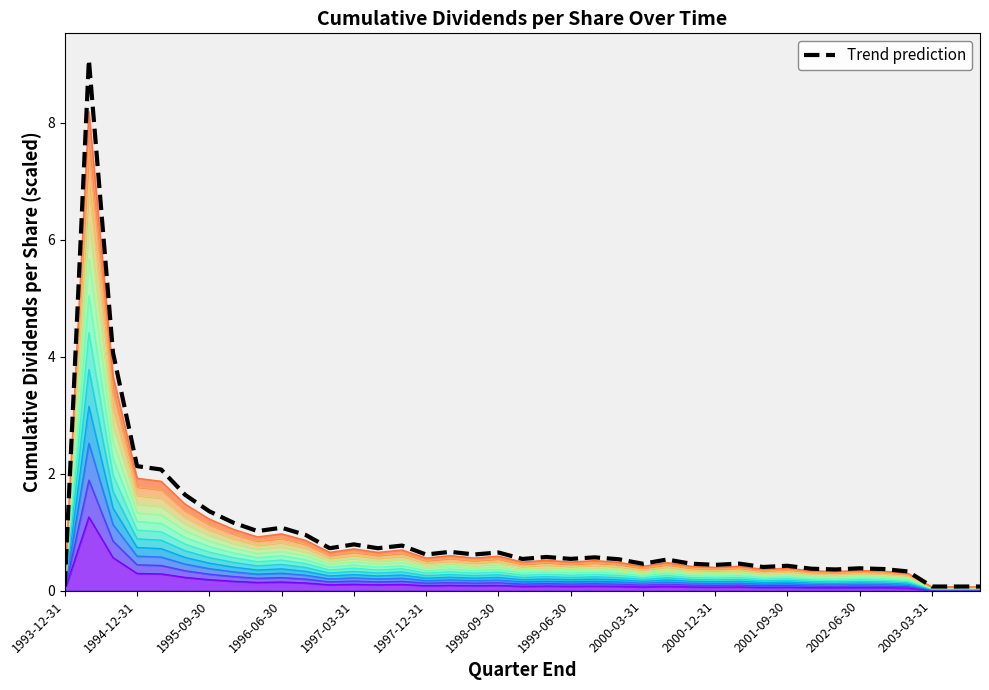

What is the difference between the maximum and minimum values?

9.0